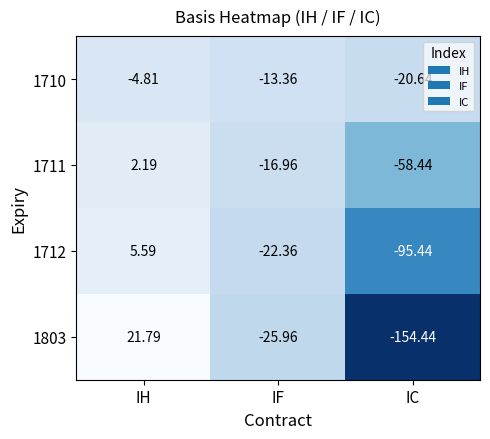

Which series has the largest total across all categories?

1710